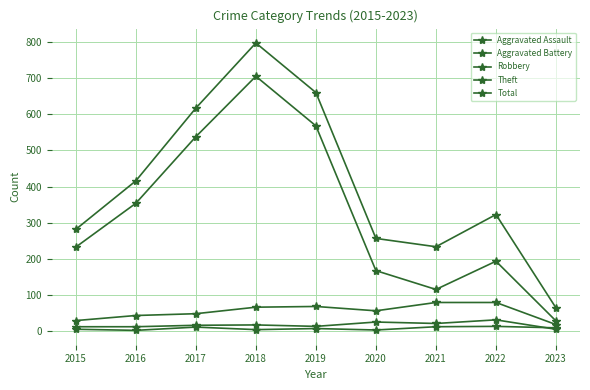

Between 2015 and 2019, which series saw the biggest shift?

Total